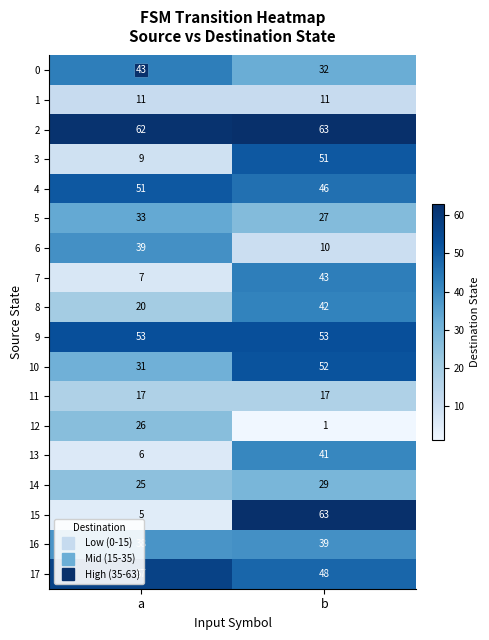

Which series has the widest spread of values?

15